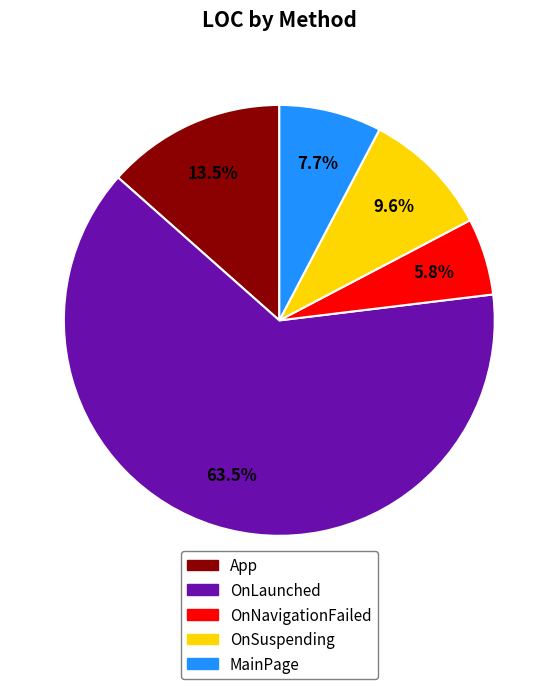

What is the smallest slice in the pie chart?

OnNavigationFailed